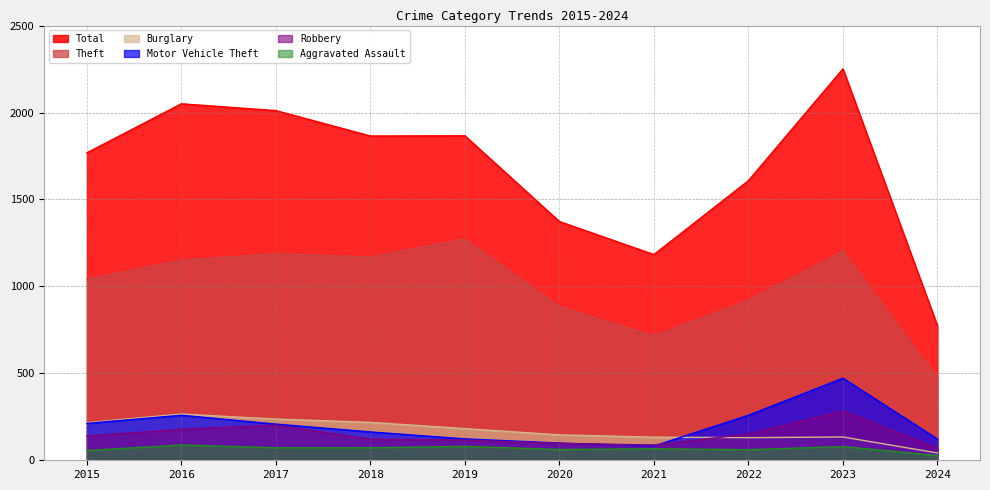

What is the highest value of the Theft series?

1272